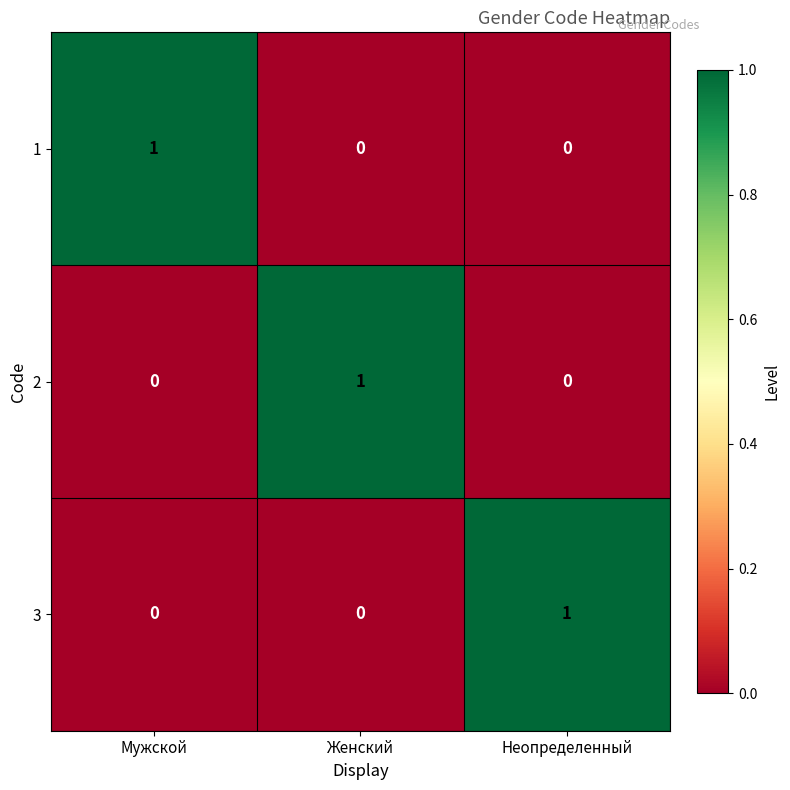

Is the value of 3 at Неопределенный greater than the value of 2 at Неопределенный?

Yes